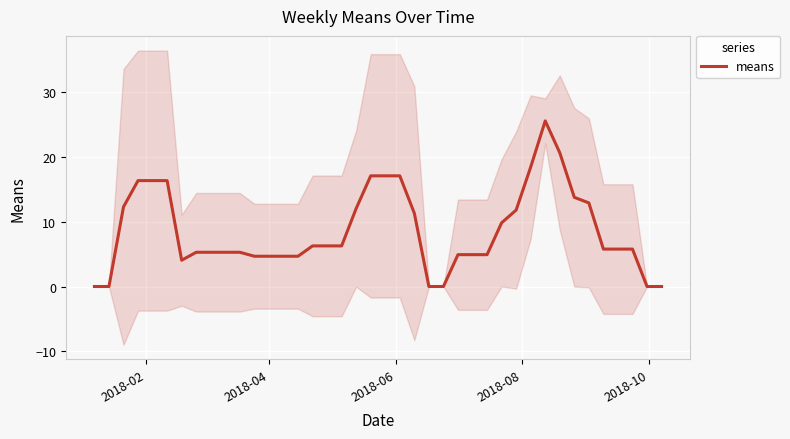

What is the highest value of the means series?

25.5